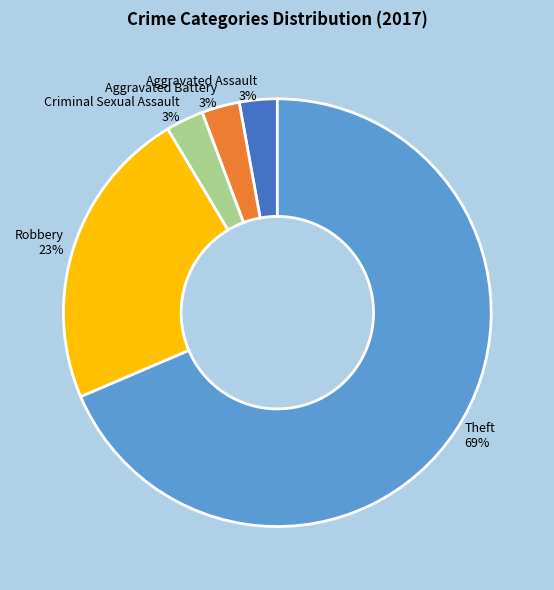

True or false: Theft accounts for 69% of the total.

True